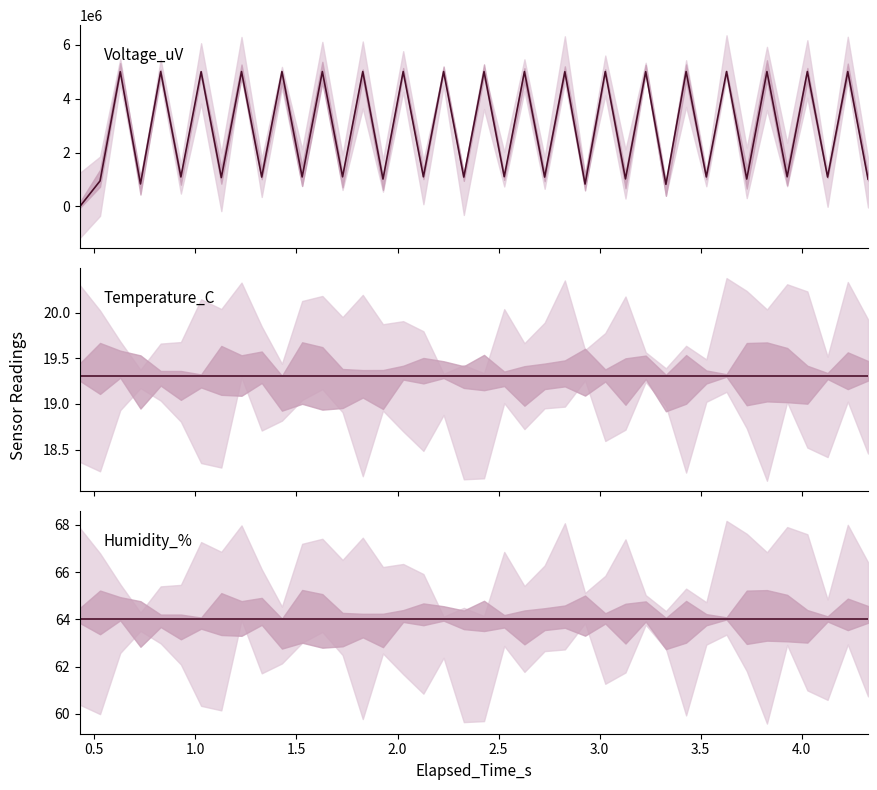

How many positive values does the Voltage_uV series have?

39